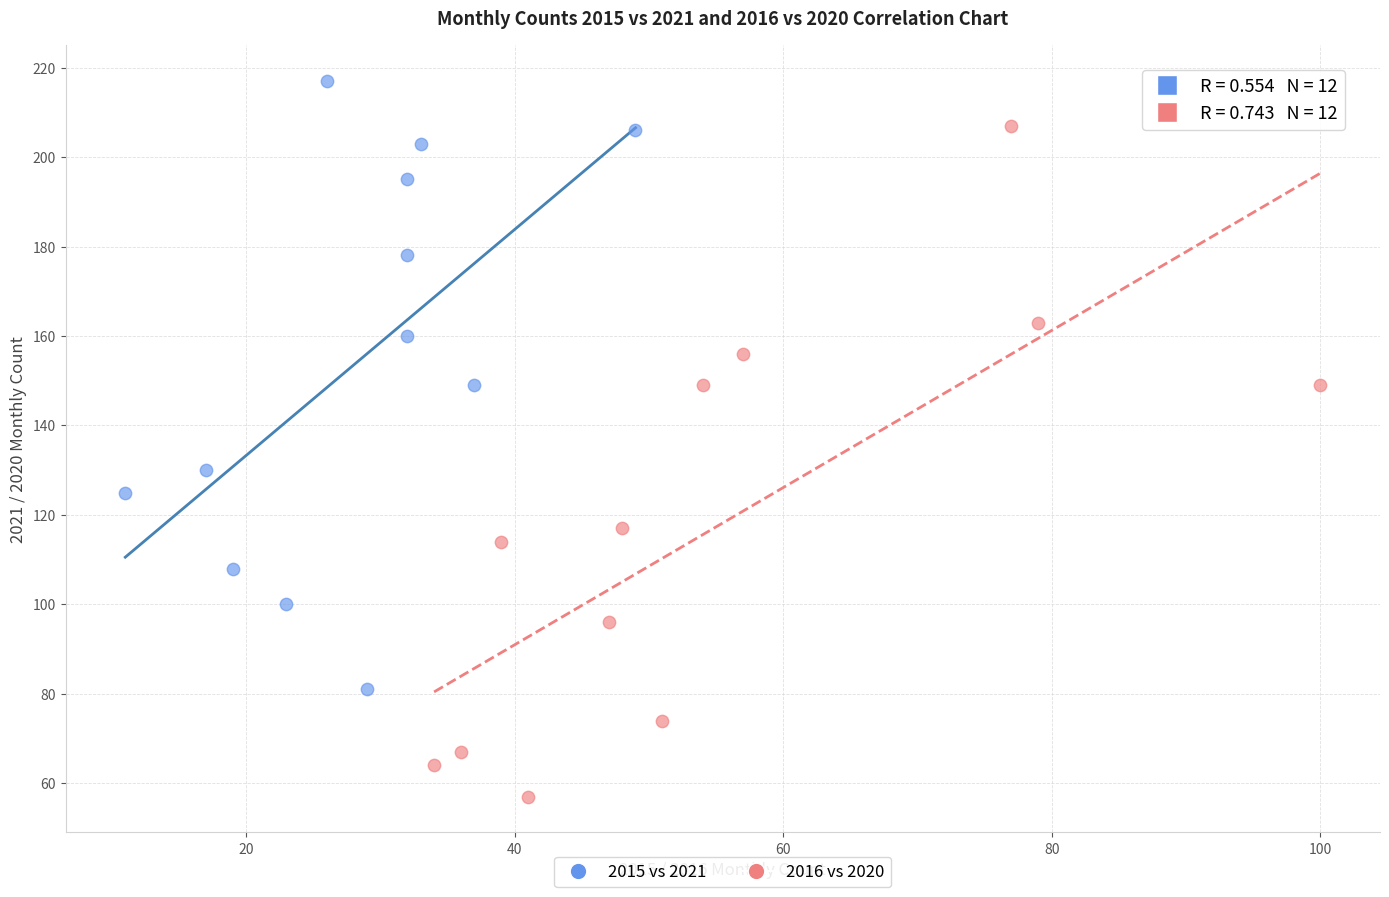

Which series reaches the maximum Y coordinate?

2015 vs 2021